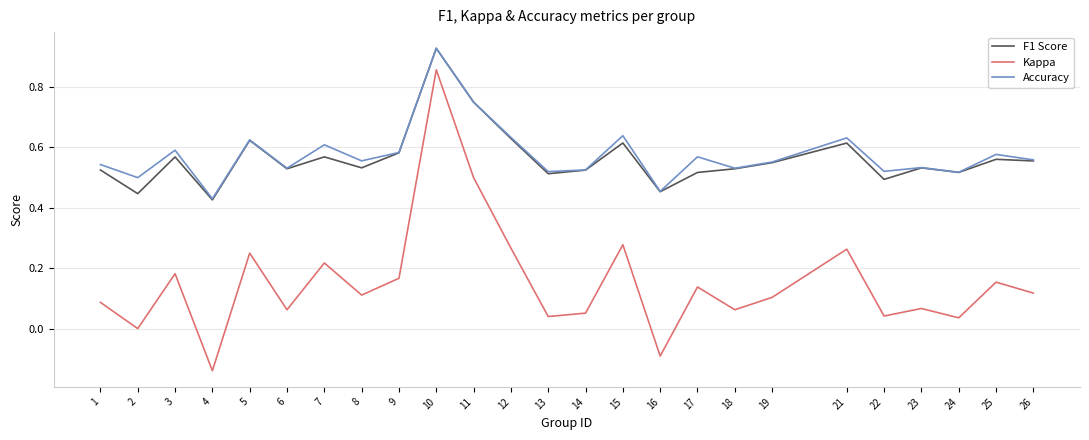

How many lines are shown in the chart?

3